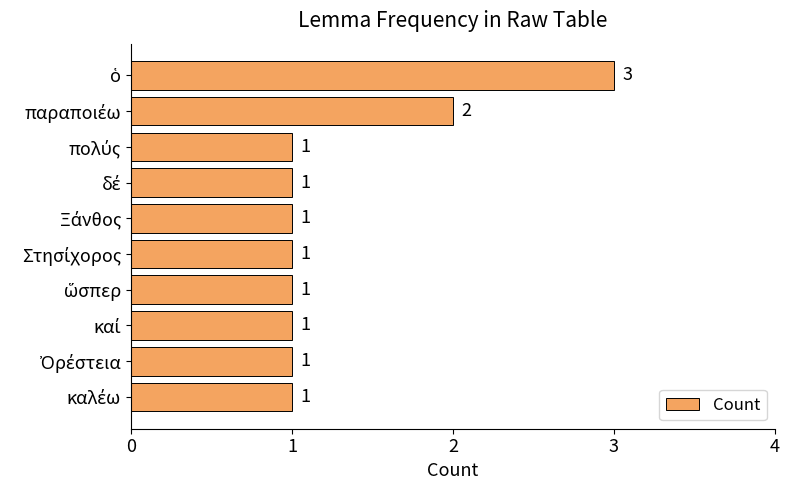

What is the value of the 8th bar from the top?

1